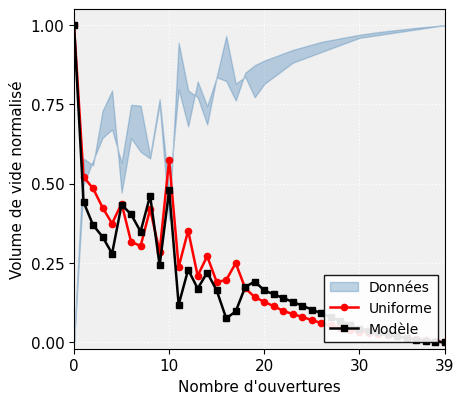

Which series has the largest range (max minus min)?

Uniforme